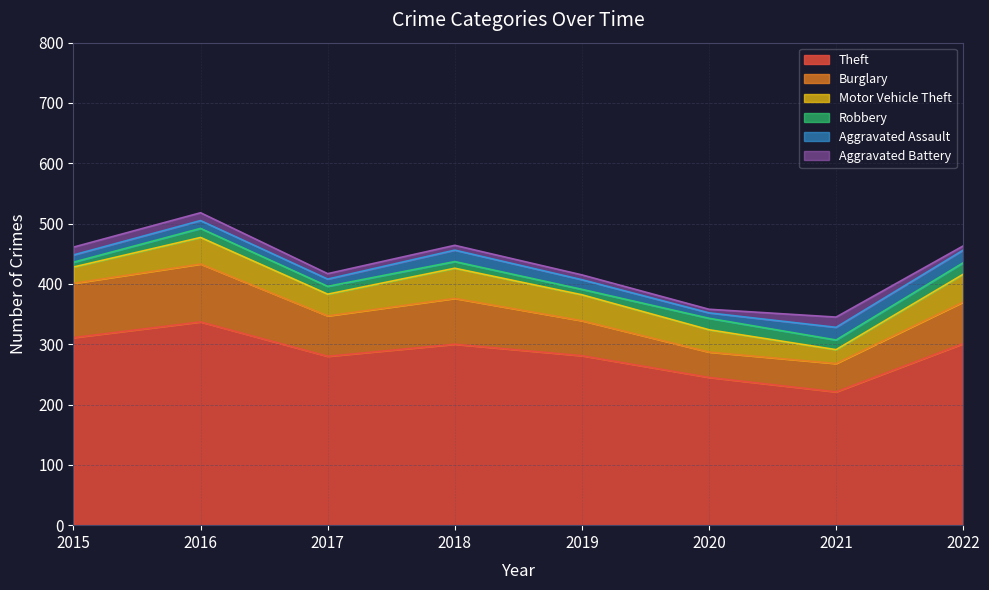

At which label is Theft closest to 279?

2017